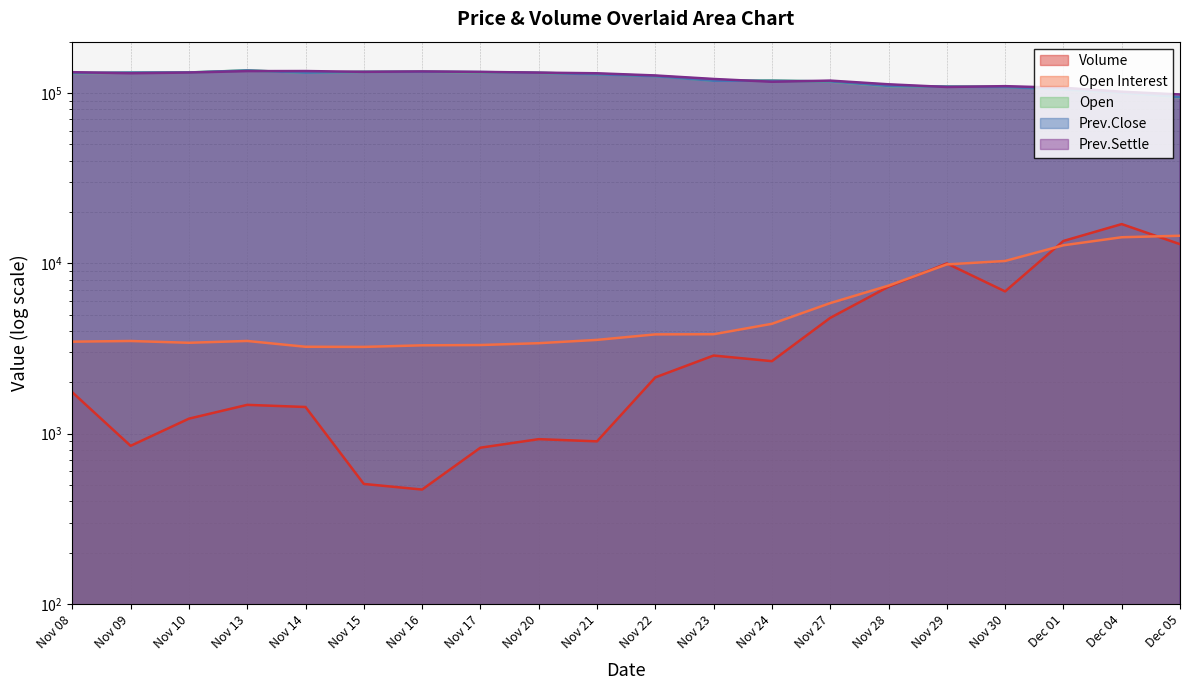

Reading right to left, extract all data points from this chart.

Volume: Dec 05=12938	Dec 04=16977	Dec 01=13512	Nov 30=6833	Nov 29=9974	Nov 28=7279	Nov 27=4777	Nov 24=2661	Nov 23=2871	Nov 22=2137	Nov 21=900	Nov 20=927	Nov 17=826	Nov 16=469	Nov 15=506	Nov 14=1432	Nov 13=1474	Nov 10=1223	Nov 09=847	Nov 08=1747
Open Interest: Dec 05=14505	Dec 04=14212	Dec 01=12749	Nov 30=10313	Nov 29=9844	Nov 28=7388	Nov 27=5833	Nov 24=4409	Nov 23=3830	Nov 22=3822	Nov 21=3548	Nov 20=3393	Nov 17=3310	Nov 16=3297	Nov 15=3227	Nov 14=3233	Nov 13=3497	Nov 10=3412	Nov 09=3495	Nov 08=3464
Prev.Close: Dec 05=94550	Dec 04=100100	Dec 01=104800	Nov 30=108350	Nov 29=108850	Nov 28=109900	Nov 27=116900	Nov 24=117900	Nov 23=117900	Nov 22=125400	Nov 21=128650	Nov 20=131250	Nov 17=132600	Nov 16=133200	Nov 15=132950	Nov 14=131500	Nov 13=135500	Nov 10=131850	Nov 09=131700	Nov 08=130900
Prev.Settle: Dec 05=97950	Dec 04=101650	Dec 01=107250	Nov 30=109600	Nov 29=108350	Nov 28=112400	Nov 27=118150	Nov 24=116300	Nov 23=120800	Nov 22=126650	Nov 21=130450	Nov 20=131600	Nov 17=132950	Nov 16=133700	Nov 15=133000	Nov 14=134450	Nov 13=134300	Nov 10=131750	Nov 09=130500	Nov 08=132400
Open: Dec 05=94200	Dec 04=100300	Dec 01=105000	Nov 30=108500	Nov 29=109100	Nov 28=109600	Nov 27=116600	Nov 24=118300	Nov 23=117950	Nov 22=125700	Nov 21=128900	Nov 20=131200	Nov 17=132200	Nov 16=133200	Nov 15=133100	Nov 14=131400	Nov 13=135700	Nov 10=131900	Nov 09=131600	Nov 08=130600